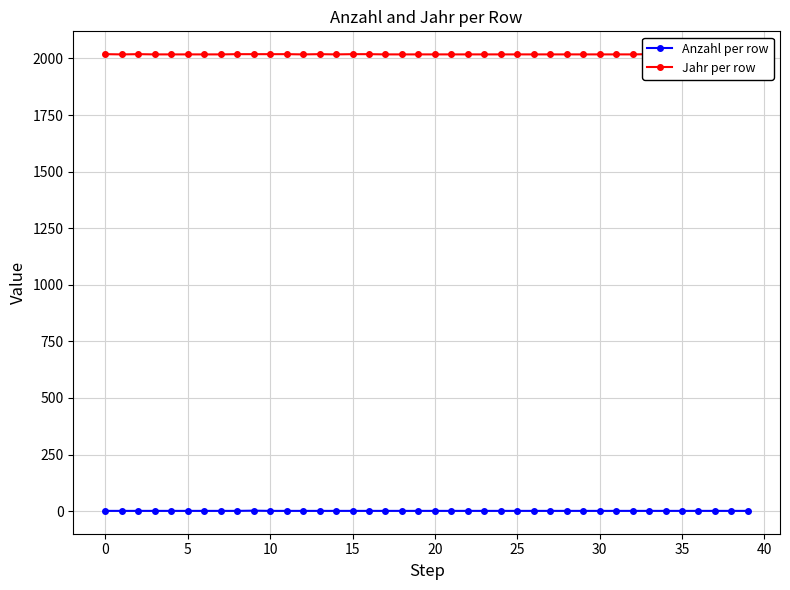

What is the total value across all series at 39?

2019